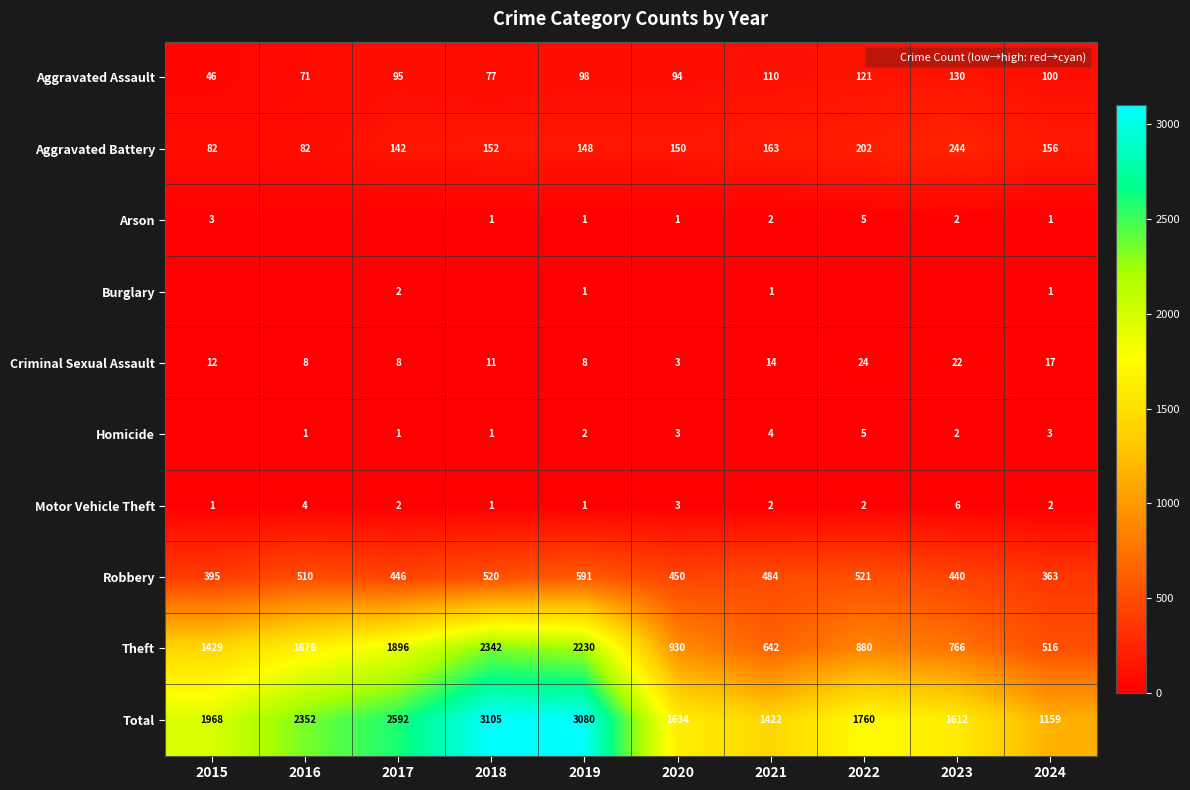

What is the sum of the Robbery values at 2023 and 2022?

961